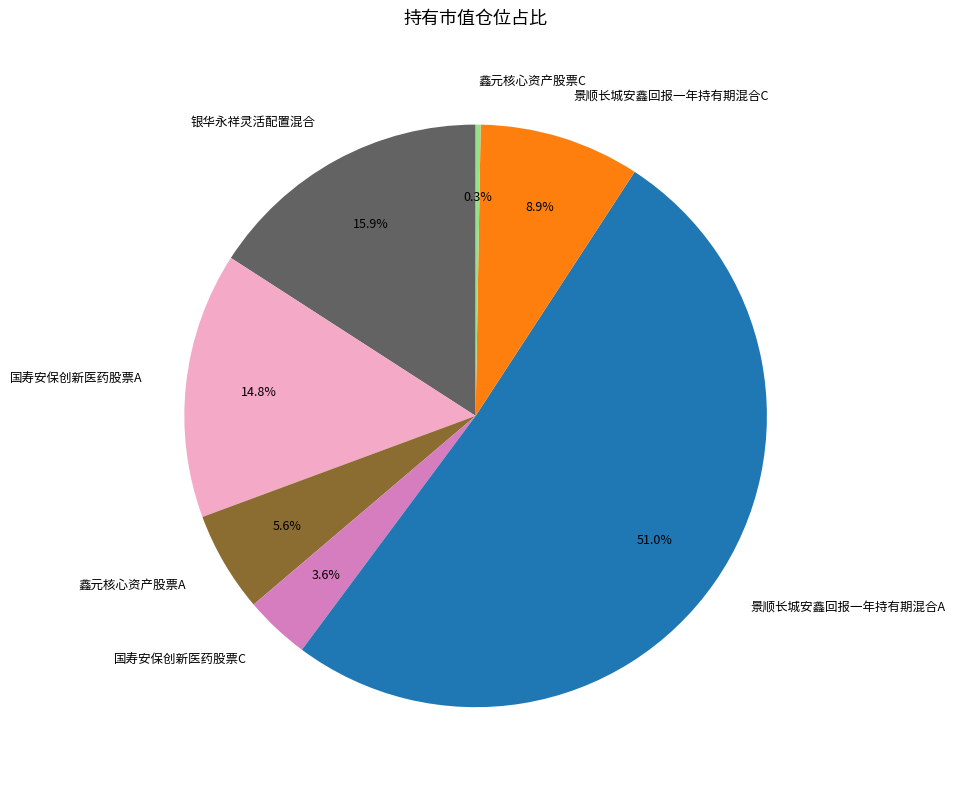

To the nearest percent, what percentage of the pie is 景顺长城安鑫回报一年持有期混合A?

51%